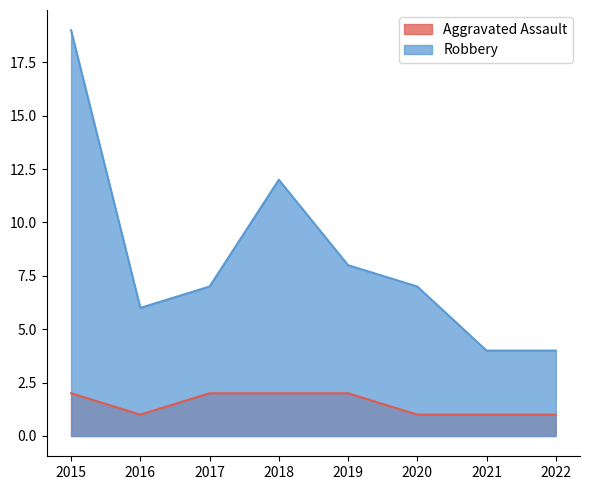

What is the minimum value for Robbery?

4